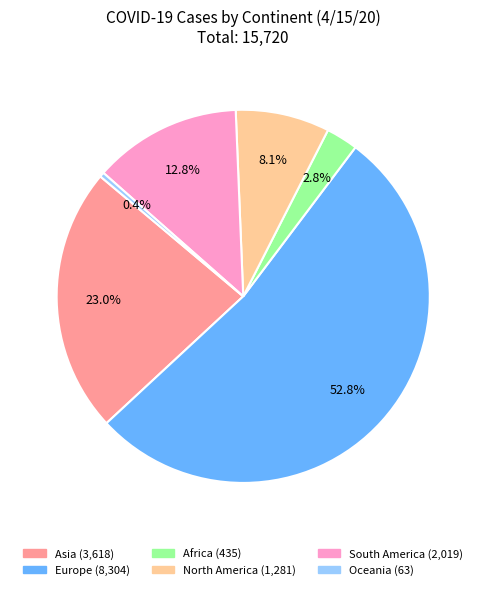

Rank the categories by value from highest to lowest.

Europe, Asia, South America, North America, Africa, Oceania